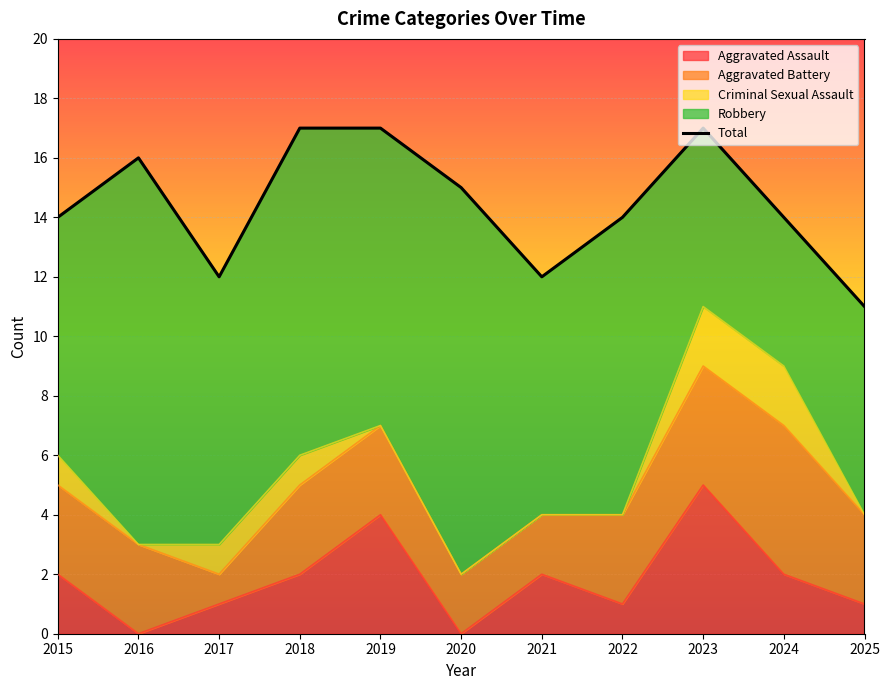

Rank the categories by value from highest to lowest.

2018, 2019, 2023, 2016, 2020, 2015, 2022, 2024, 2017, 2021, 2025